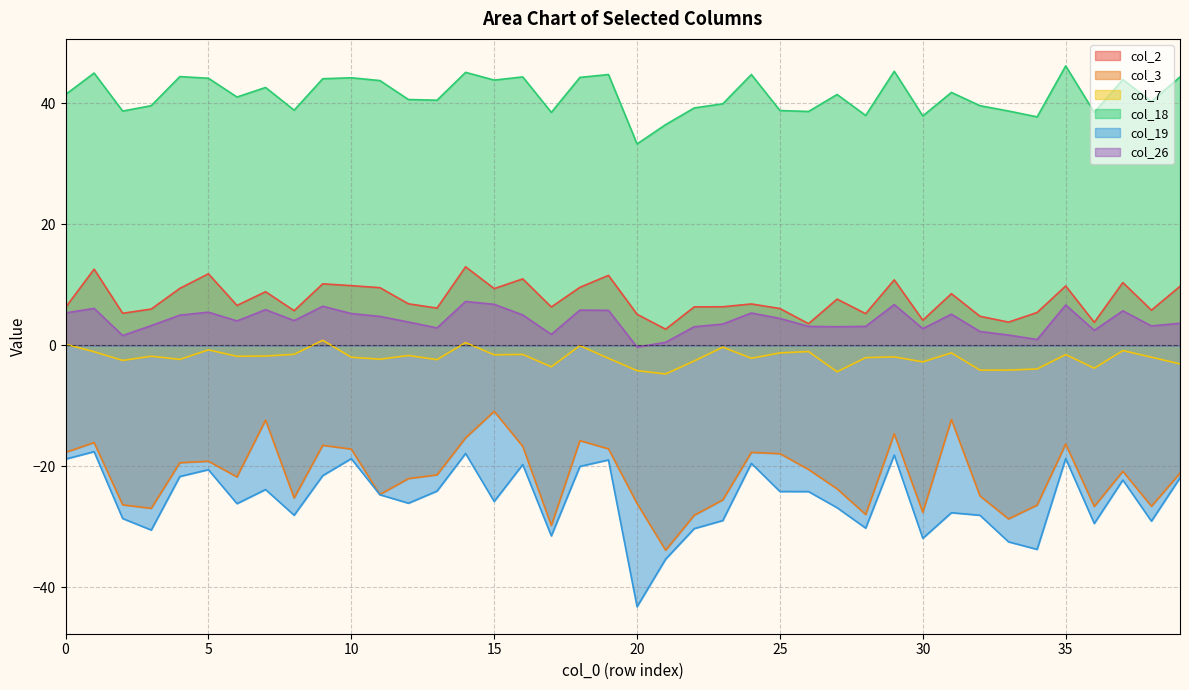

Between 11 and 36, which is larger?

11